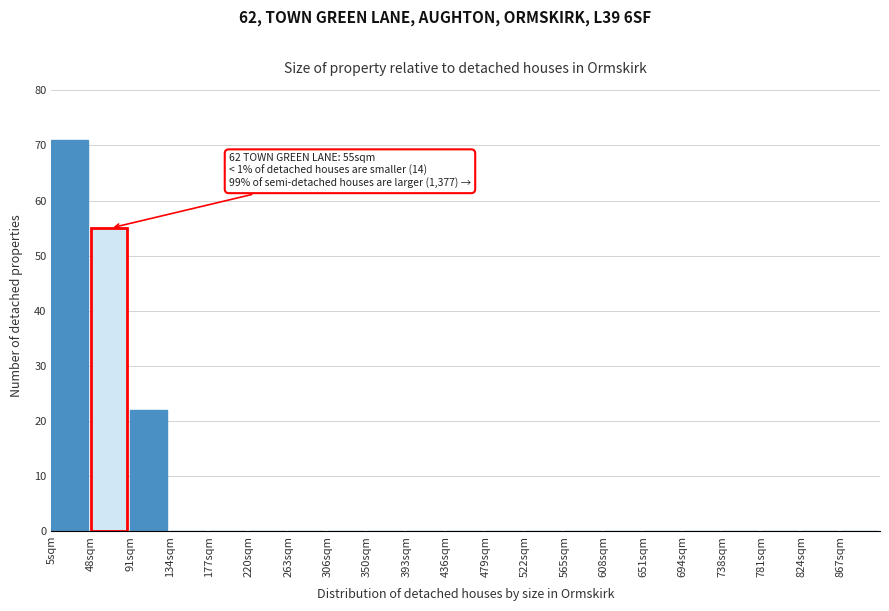

Which range on the x-axis has the tallest bar?

0 to 43